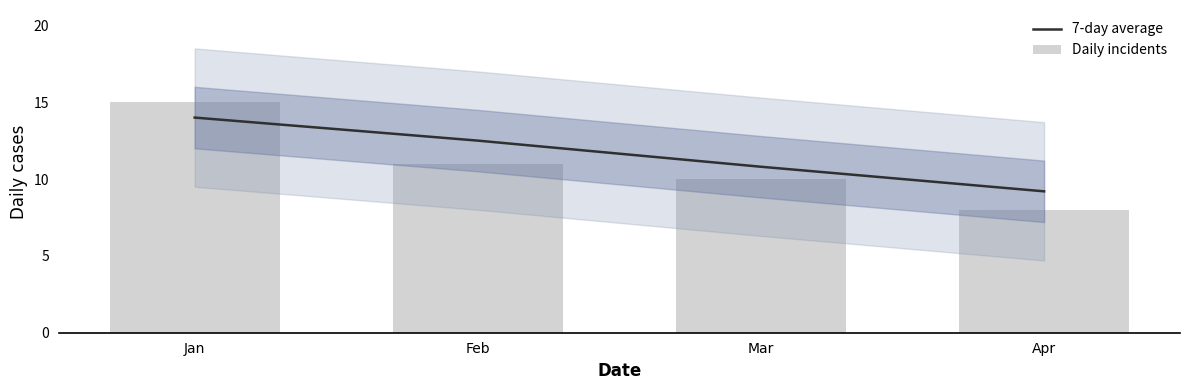

The Daily incidents series shows 15.0 at Jan. True or false?

True